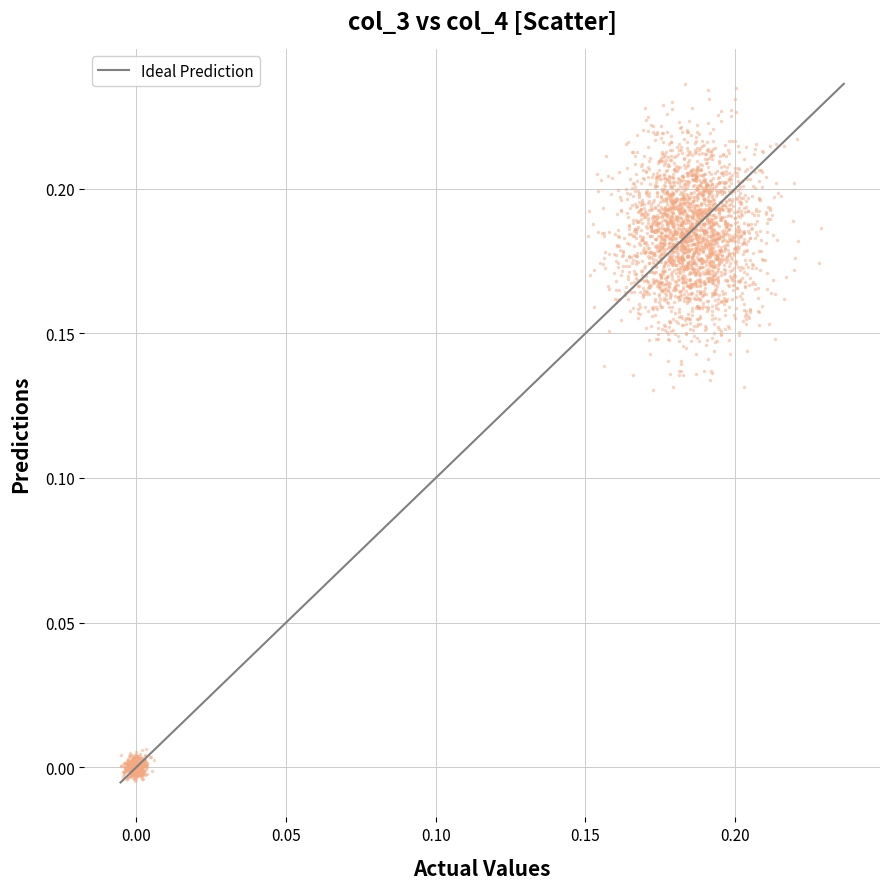

Count the number of points in this scatter plot.

2880